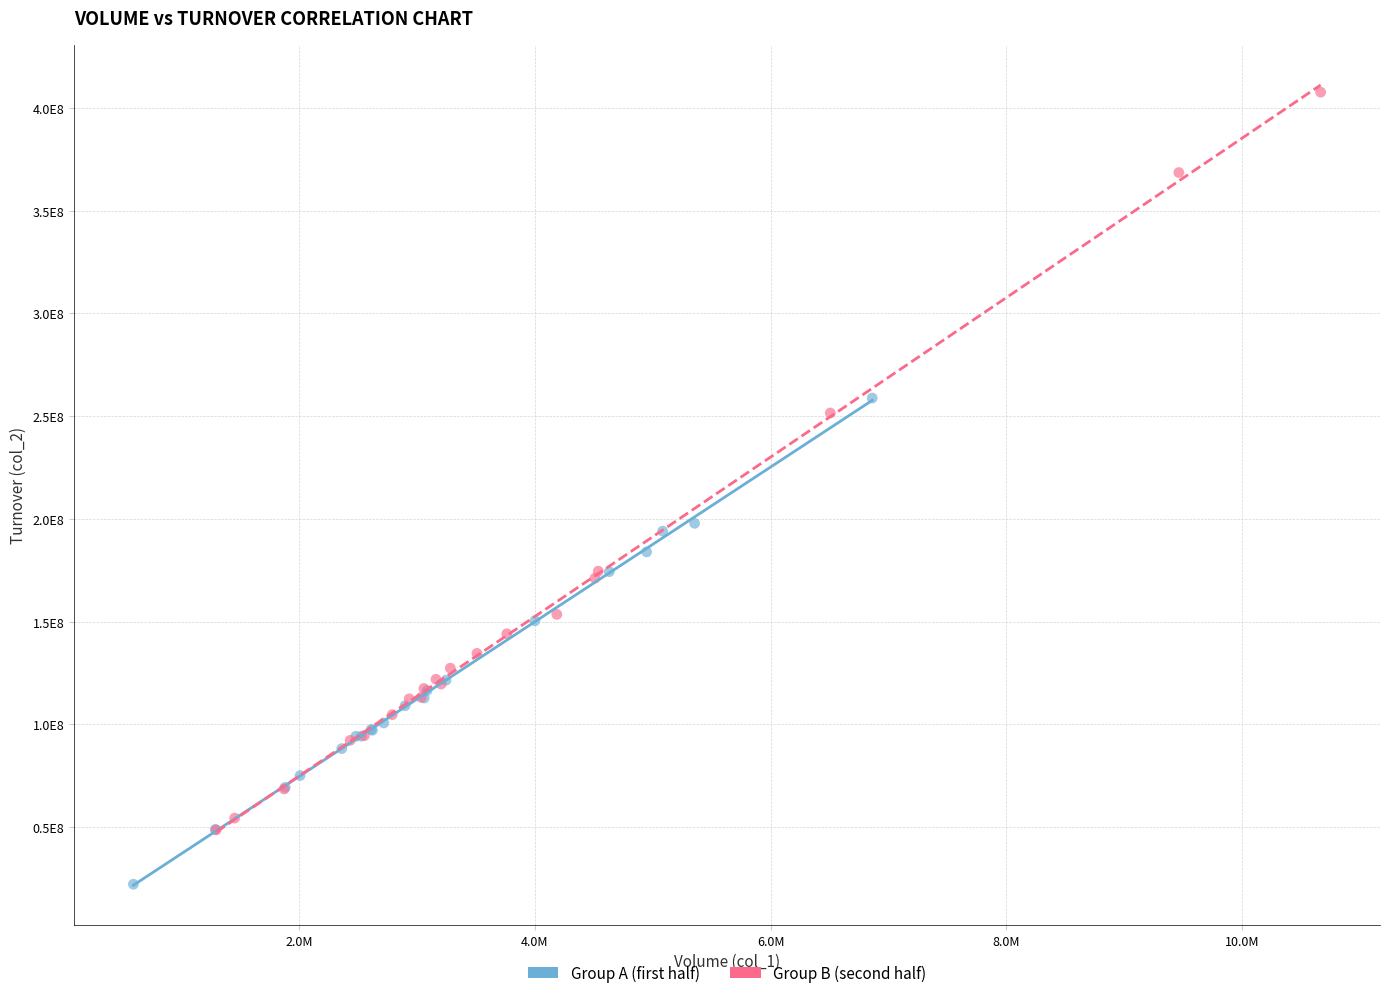

What are all the series names shown in the legend?

Group A (first half), Group B (second half)